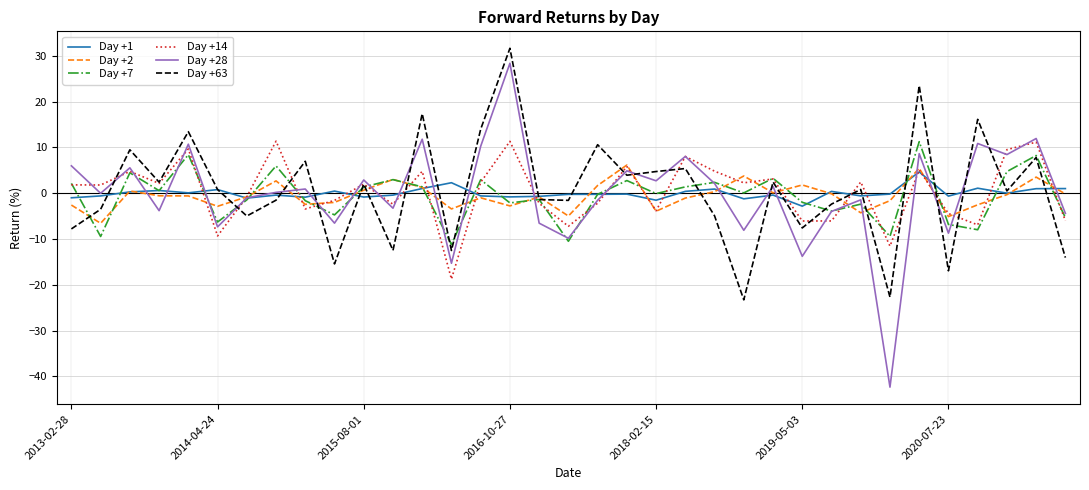

What is the greatest value displayed?

31.6